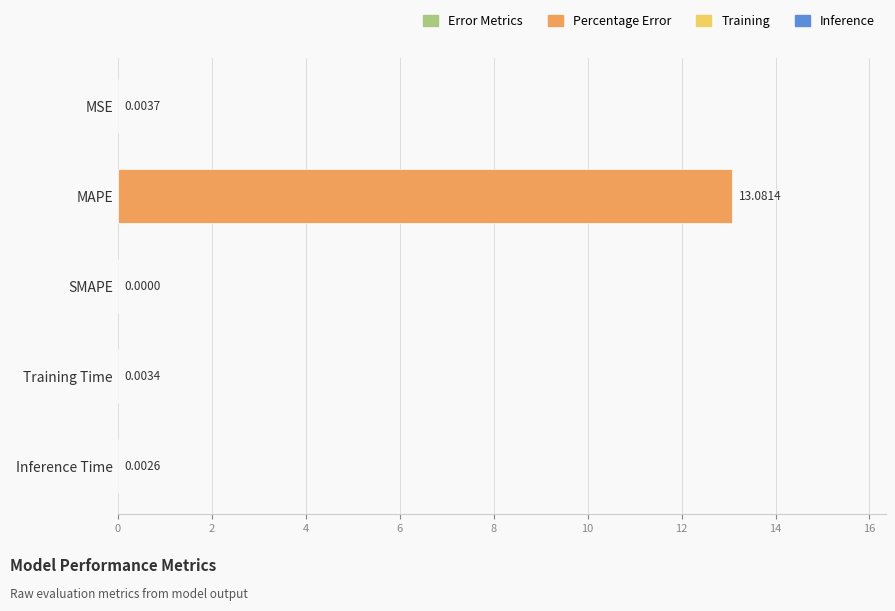

How many values exceed 0?

4